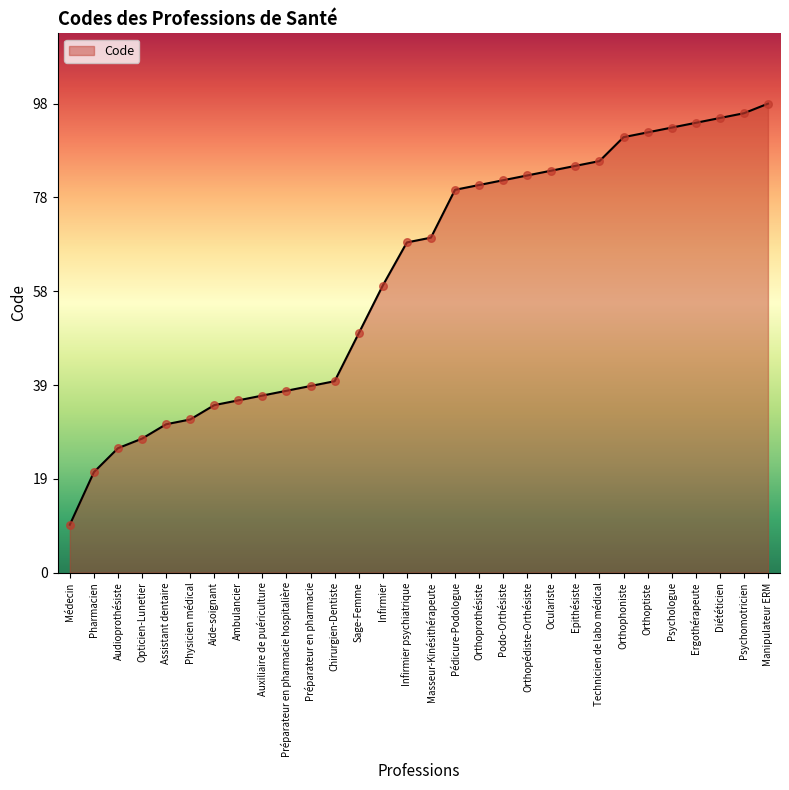

Approximately how many times larger is the value at Manipulateur ERM compared to Psychologue?

1.1